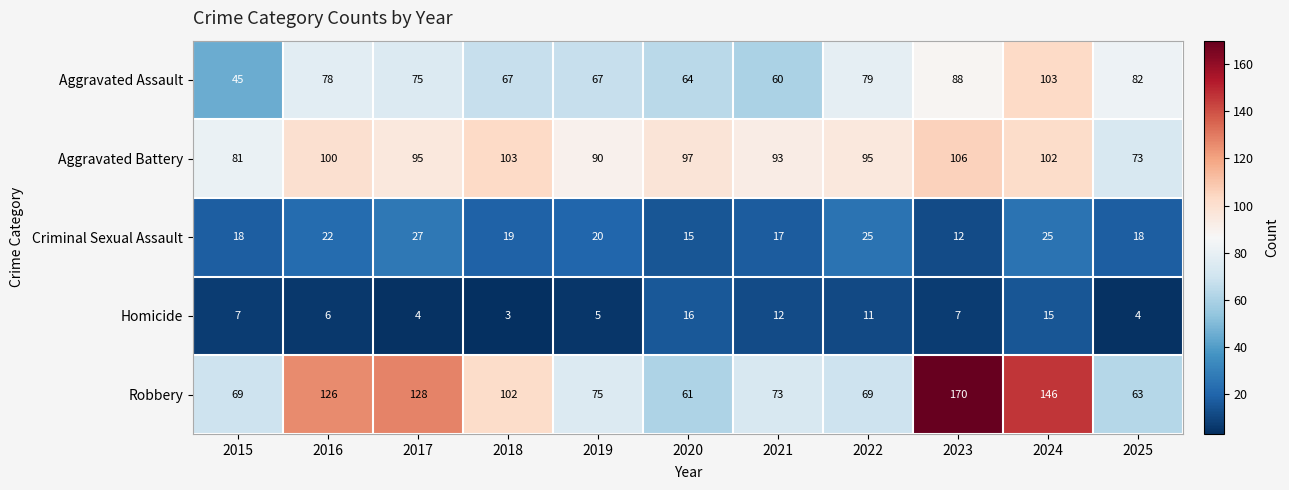

At 2021, list the series in order from smallest to largest.

Homicide, Criminal Sexual Assault, Aggravated Assault, Robbery, Aggravated Battery